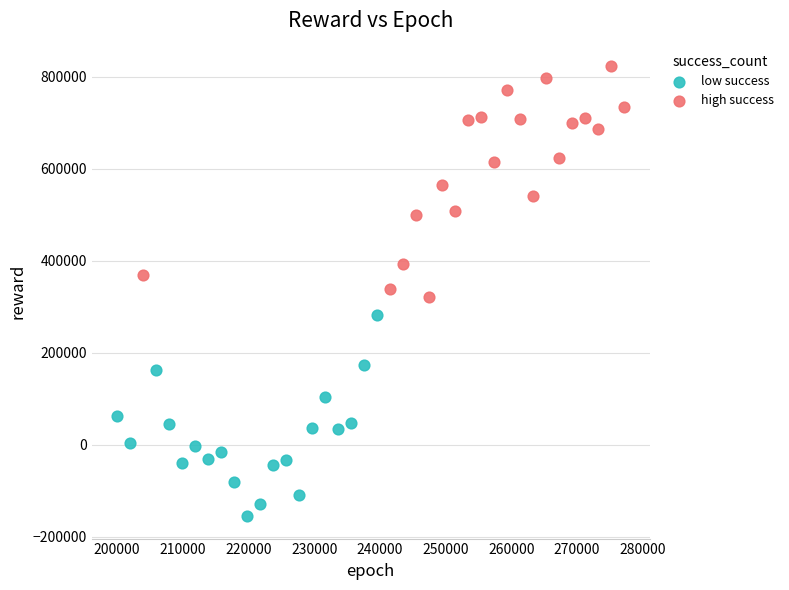

Which series has the widest spread of Y values?

high success